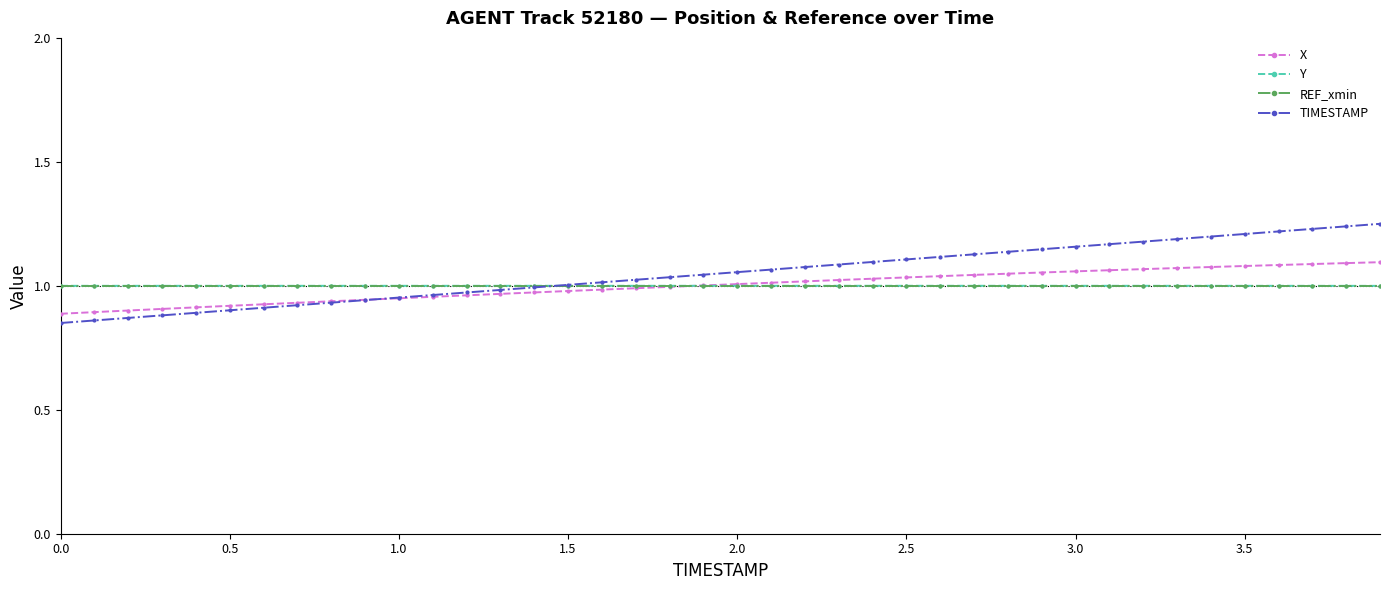

At how many categories does at least one series exceed 0?

40